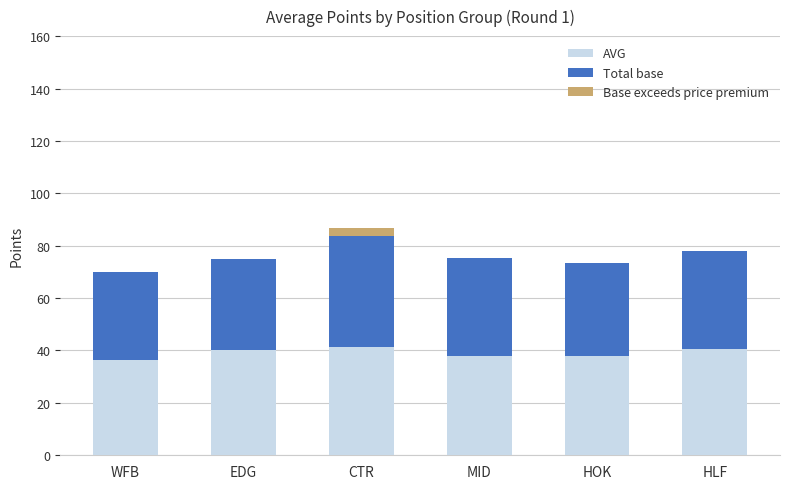

What is the sum of the AVG values at HOK and MID?

75.8